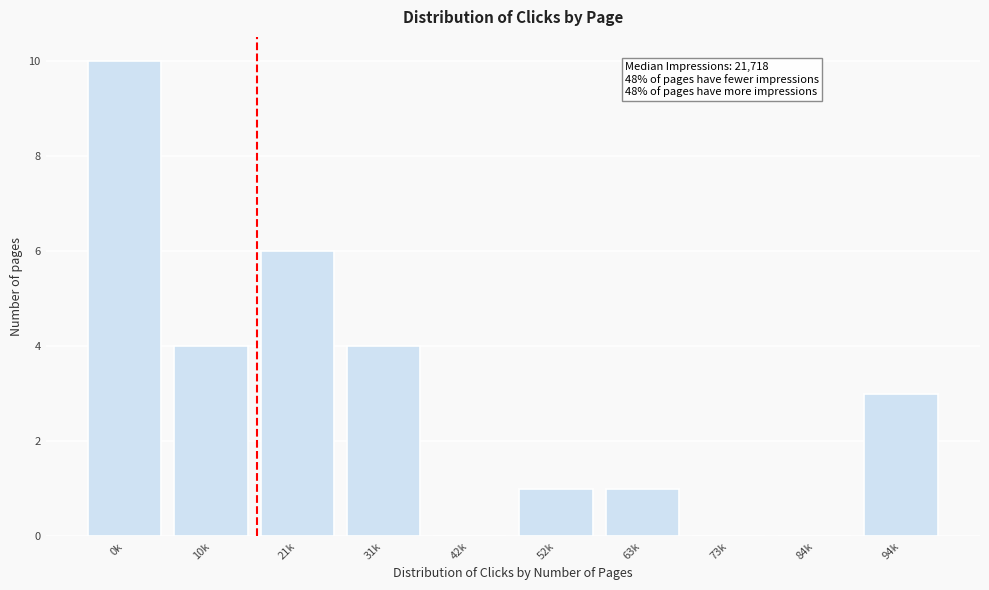

Reading right to left, extract all data points from this chart.

94k=3	84k=0	73k=0	63k=1	52k=1	42k=0	31k=4	21k=6	10k=4	0k=10